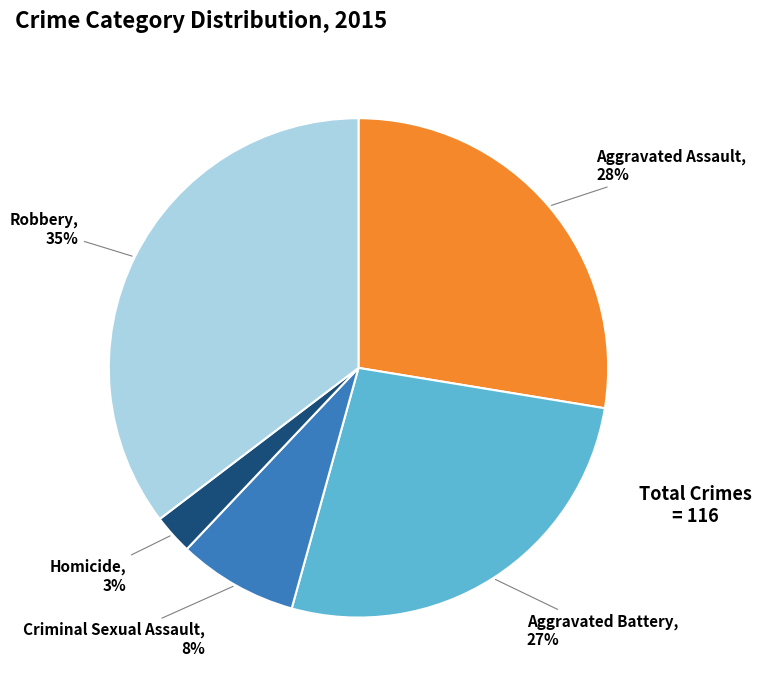

To the nearest percent, what is the average slice percentage?

20%